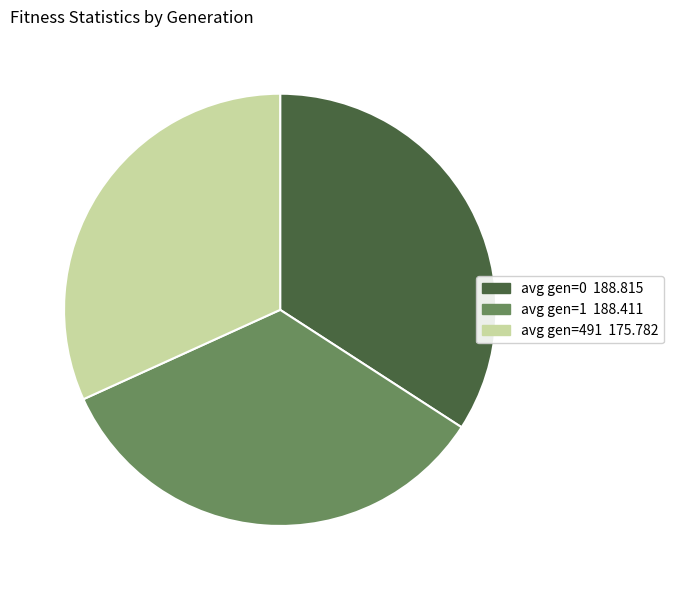

Is there a majority slice in this chart?

No